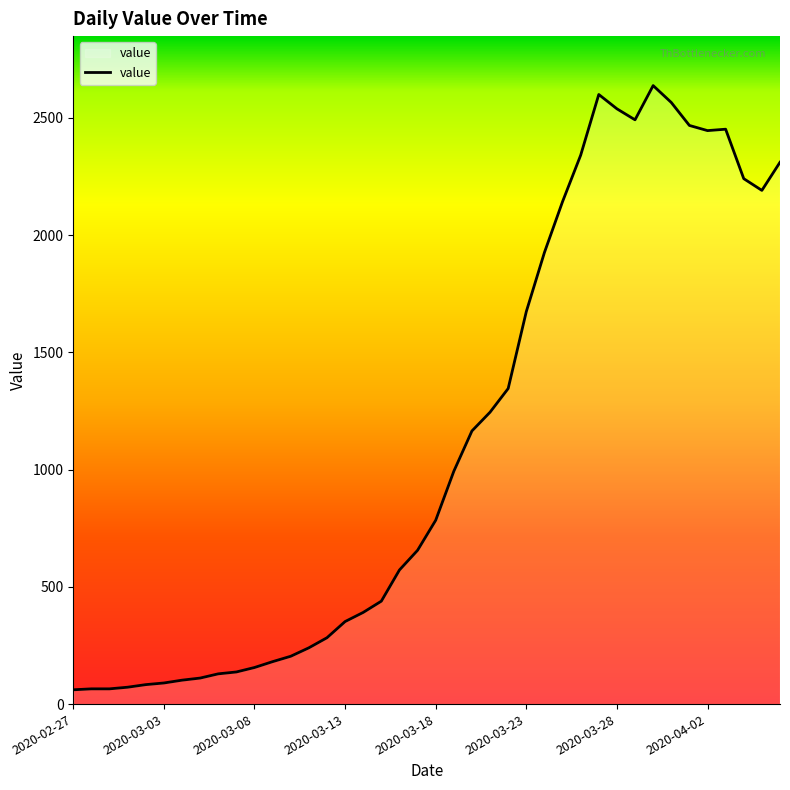

What is the smallest value displayed?

61